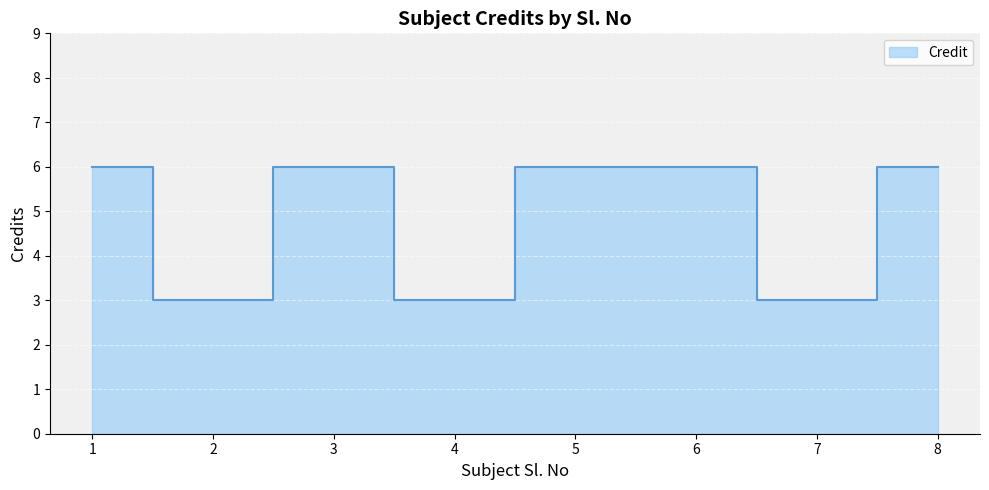

True or false: there are more than 1 points higher than both neighbors.

False